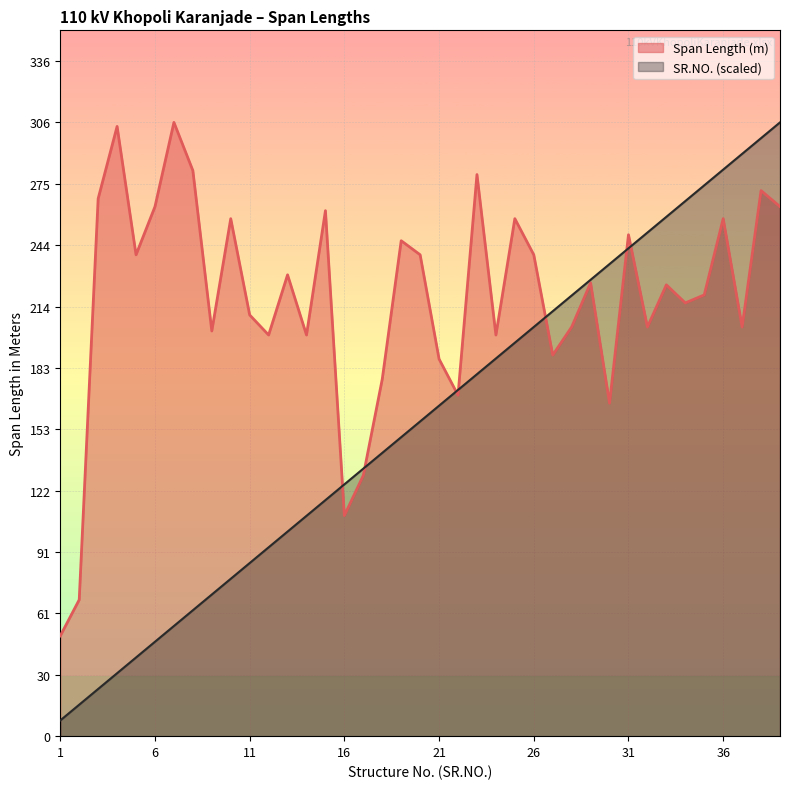

At 2, list the series in order from smallest to largest.

SR.NO., Span Length (m)